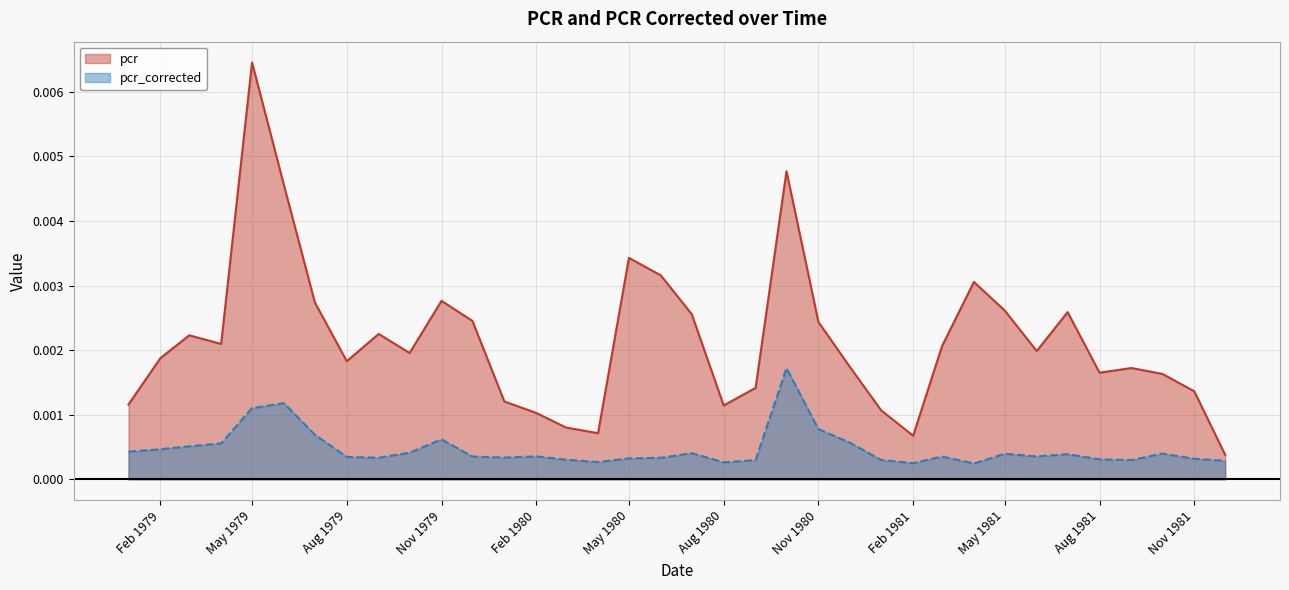

Which category has the highest value in the pcr series?

May 1979